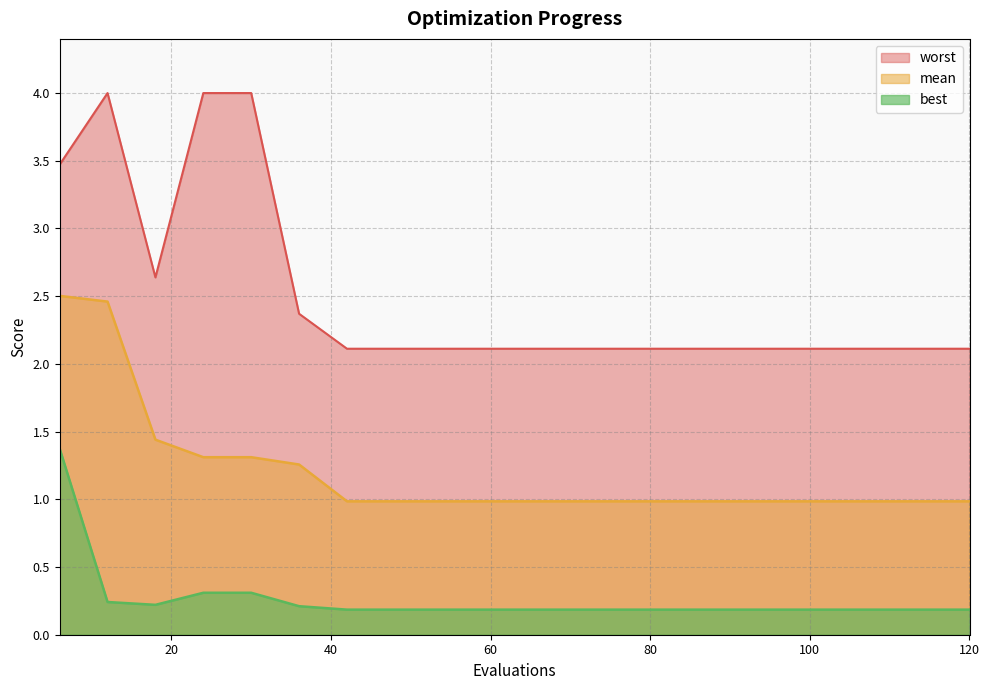

True or false: best has a value of 0.3 at 102.

False